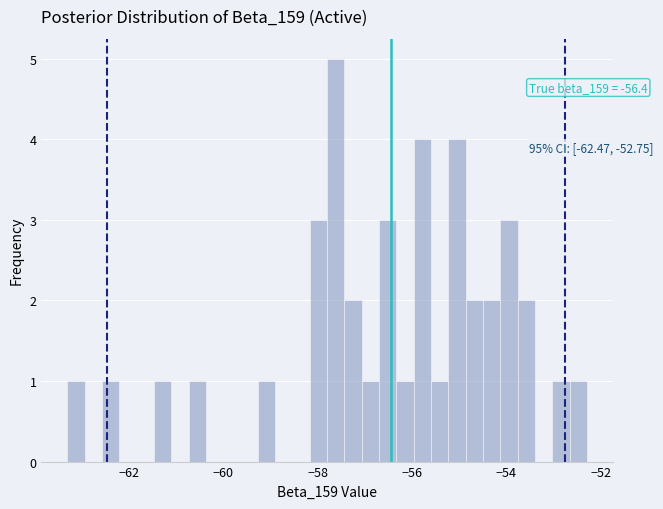

Around what value on the x-axis is the tallest bar? Give the approximate position of its centre, as read against the axis.

-57.6